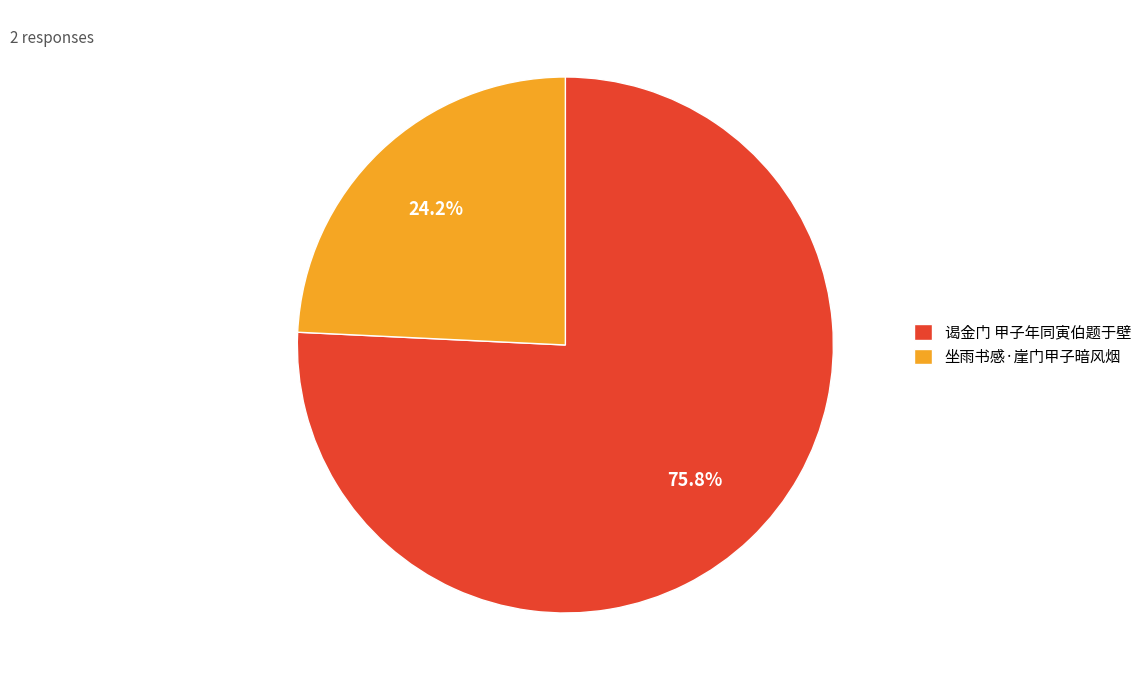

Approximately how many times larger is the value at 坐雨书感·崖门甲子暗风烟 compared to 谒金门 甲子年同寅伯题于壁?

0.3